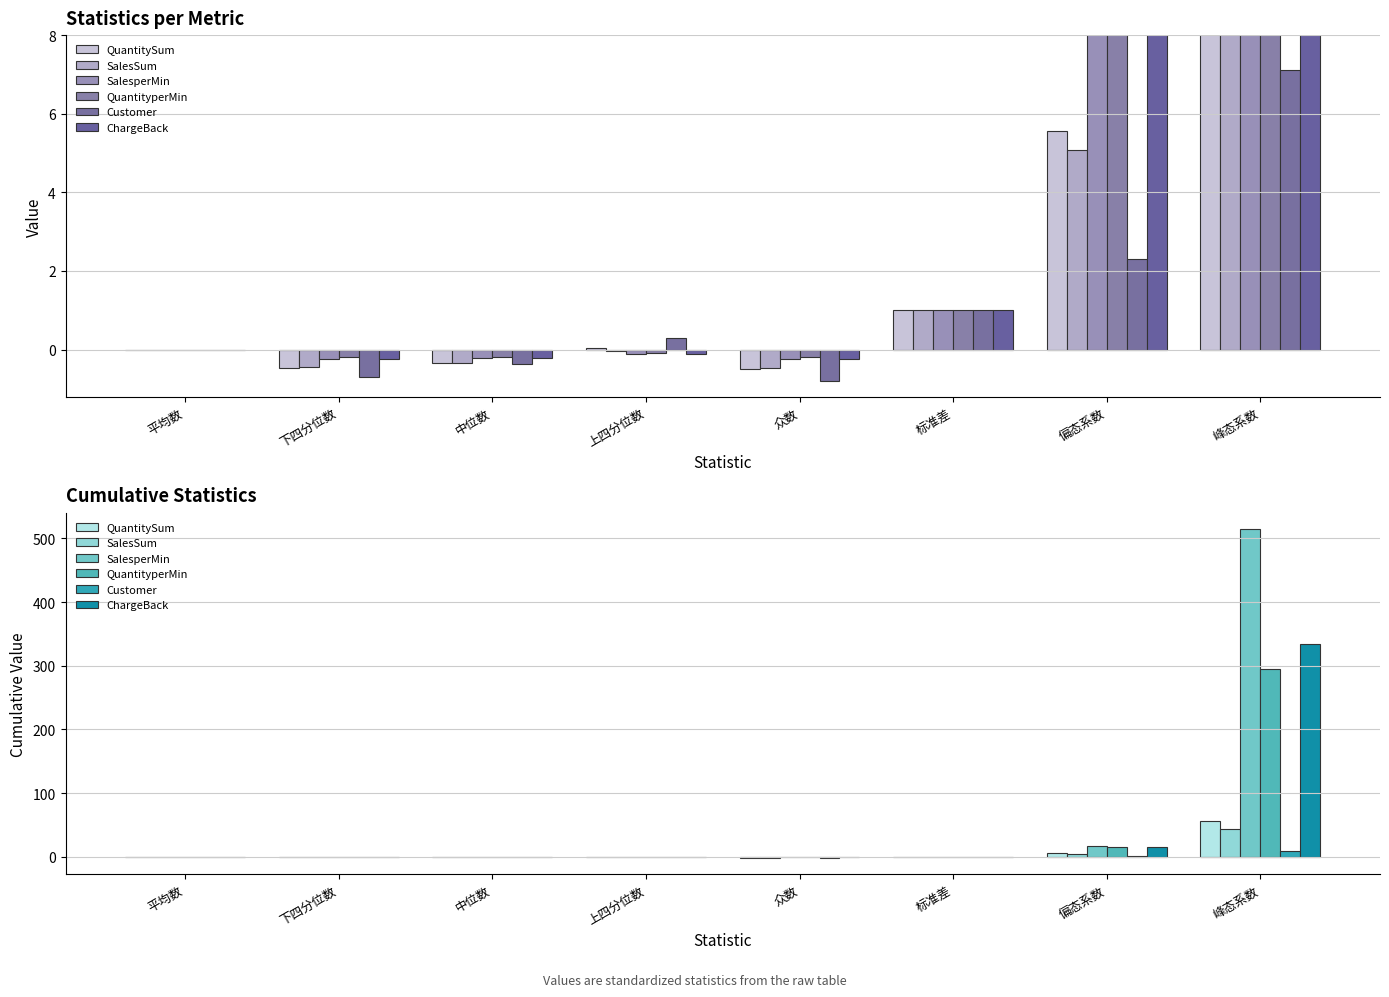

What is the label of the 1st bar from the right?

峰态系数